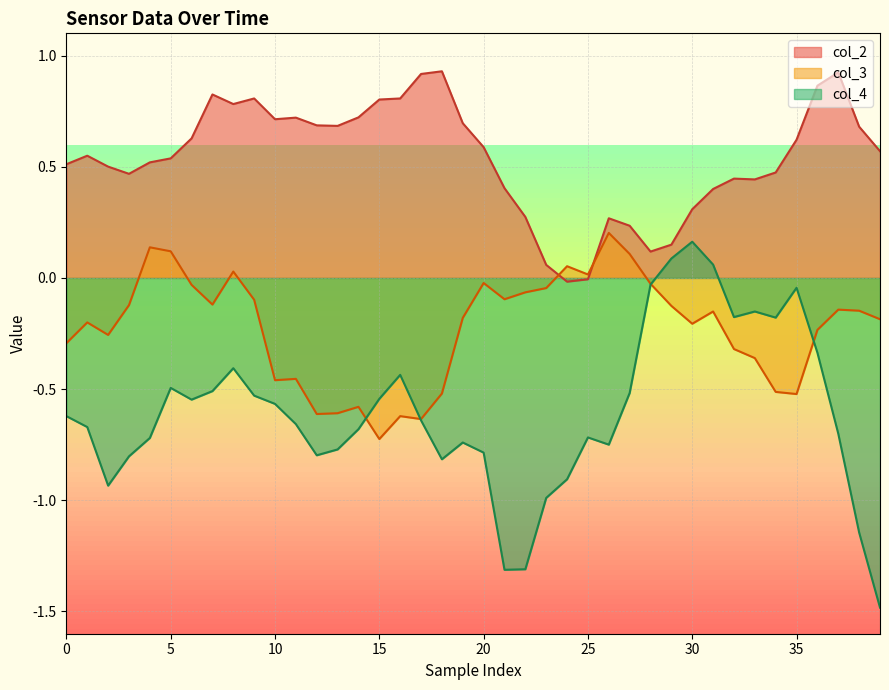

How many values in the col_2 series are below 0?

2